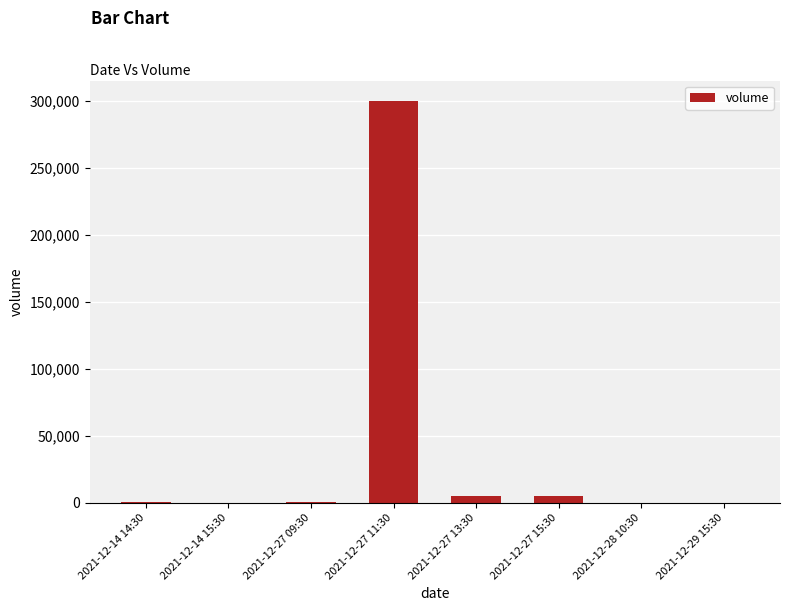

The chart shows a value of 428151 at 2021-12-27 11:30. True or false?

False